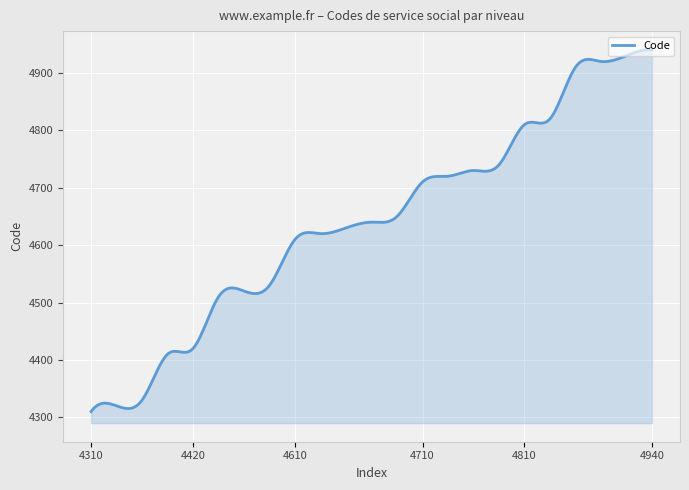

Does the chart display data point markers on the line(s)?

No